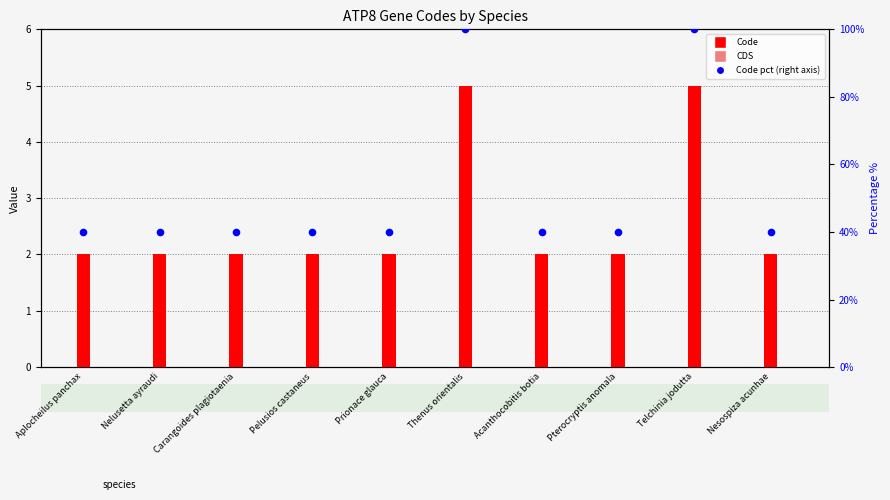

Which series has the widest spread of Y values?

Code (pct)